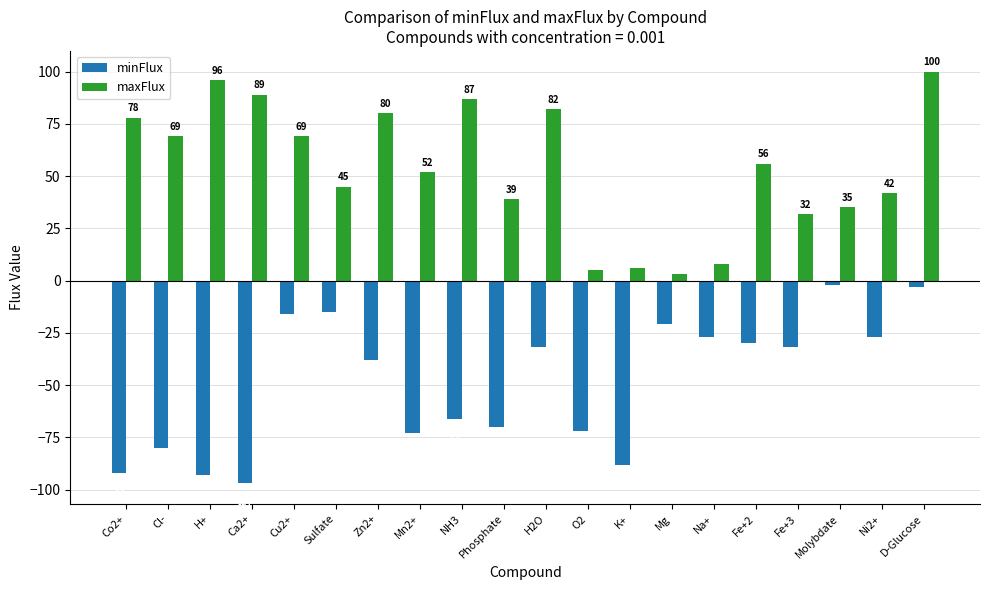

Is the value of minFlux at Zn2+ greater than the value of maxFlux at Fe+2?

No